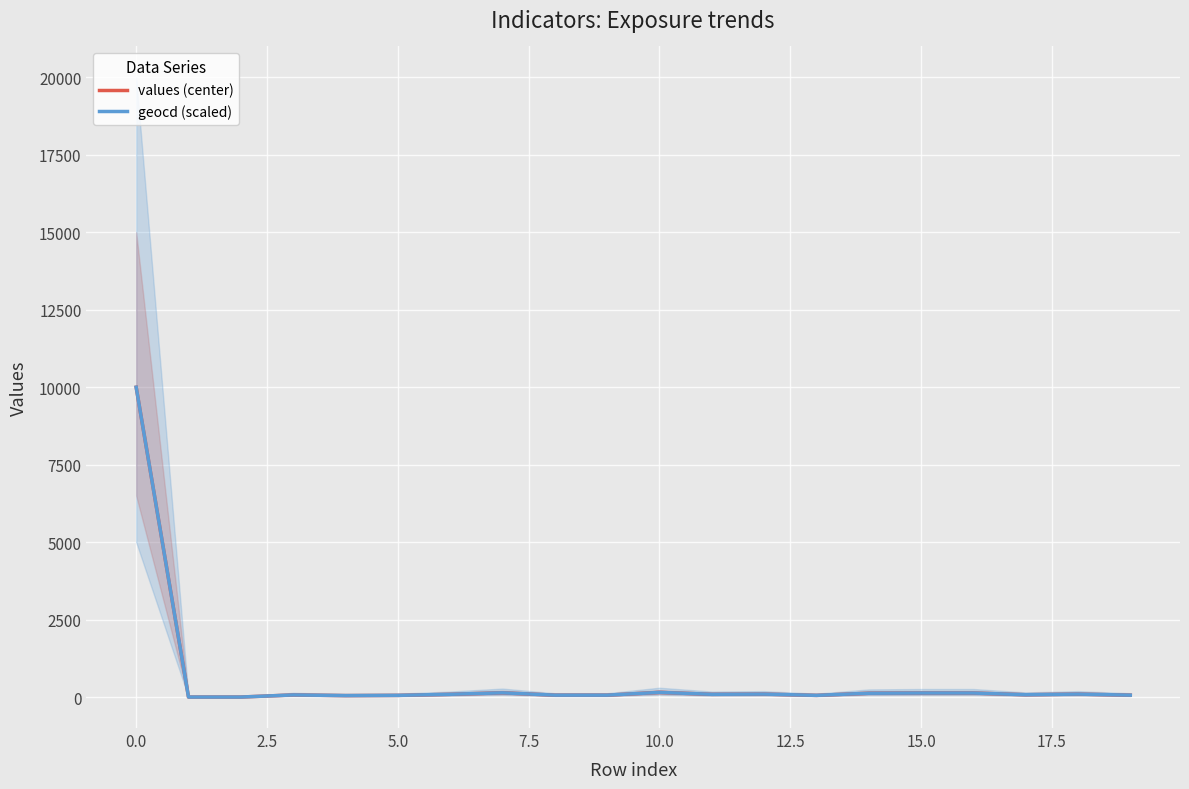

What is the sum of all values (center) values?

11514.0